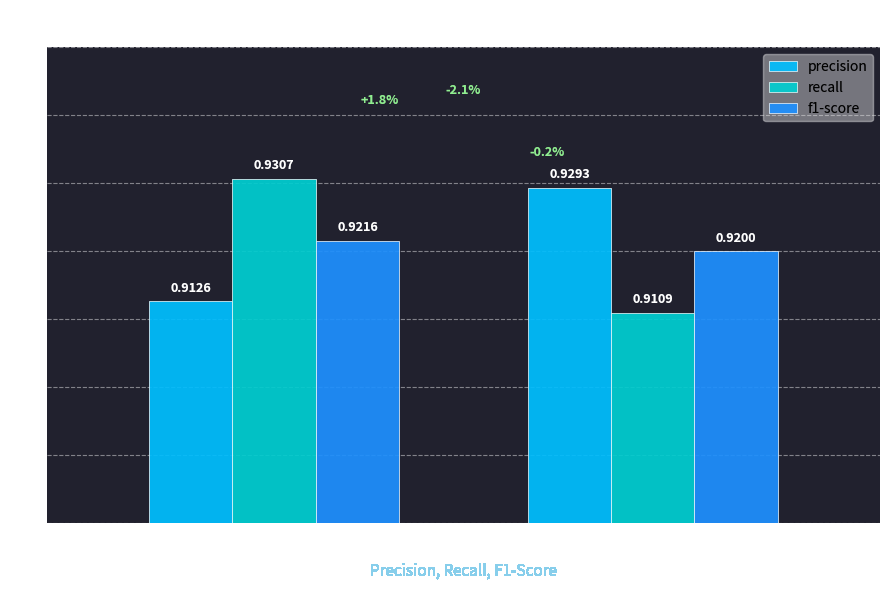

What are all the series names shown in the legend?

precision, recall, f1-score